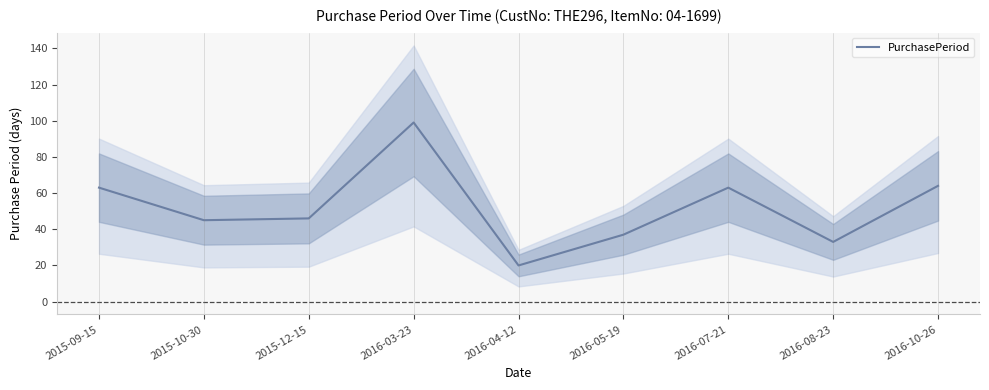

Reading left to right, extract all data points from this chart.

63	45	46	99	20	37	63	33	64